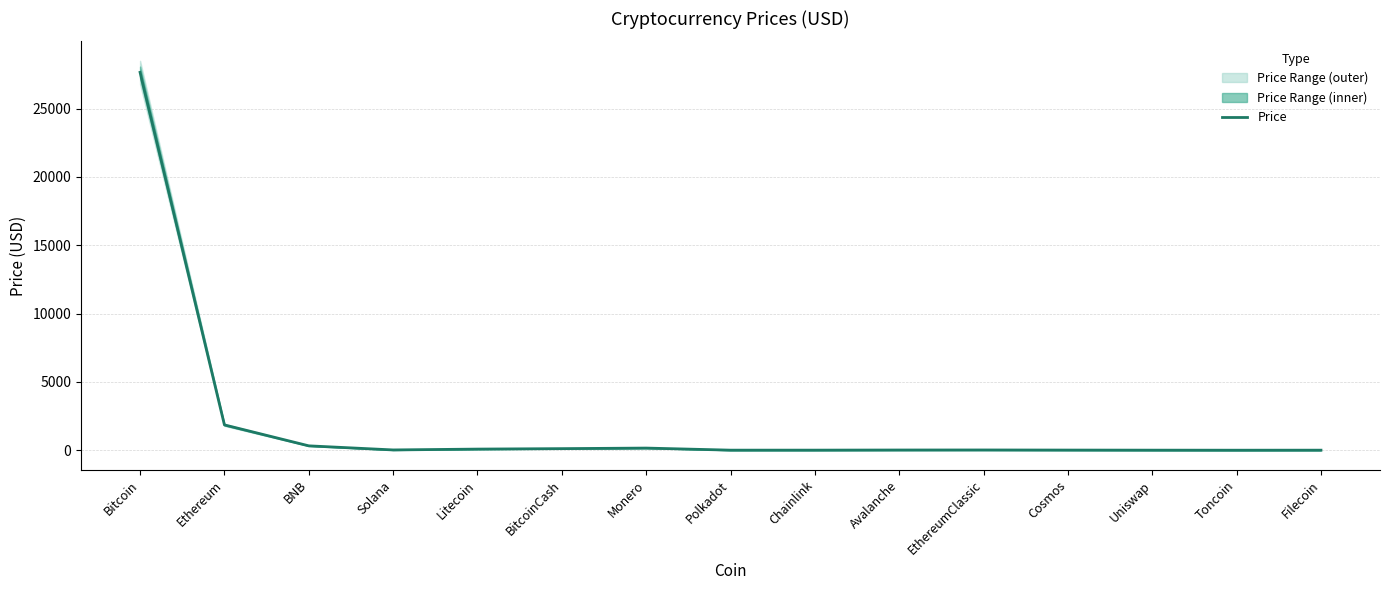

What is the sum of all values?

30279.7